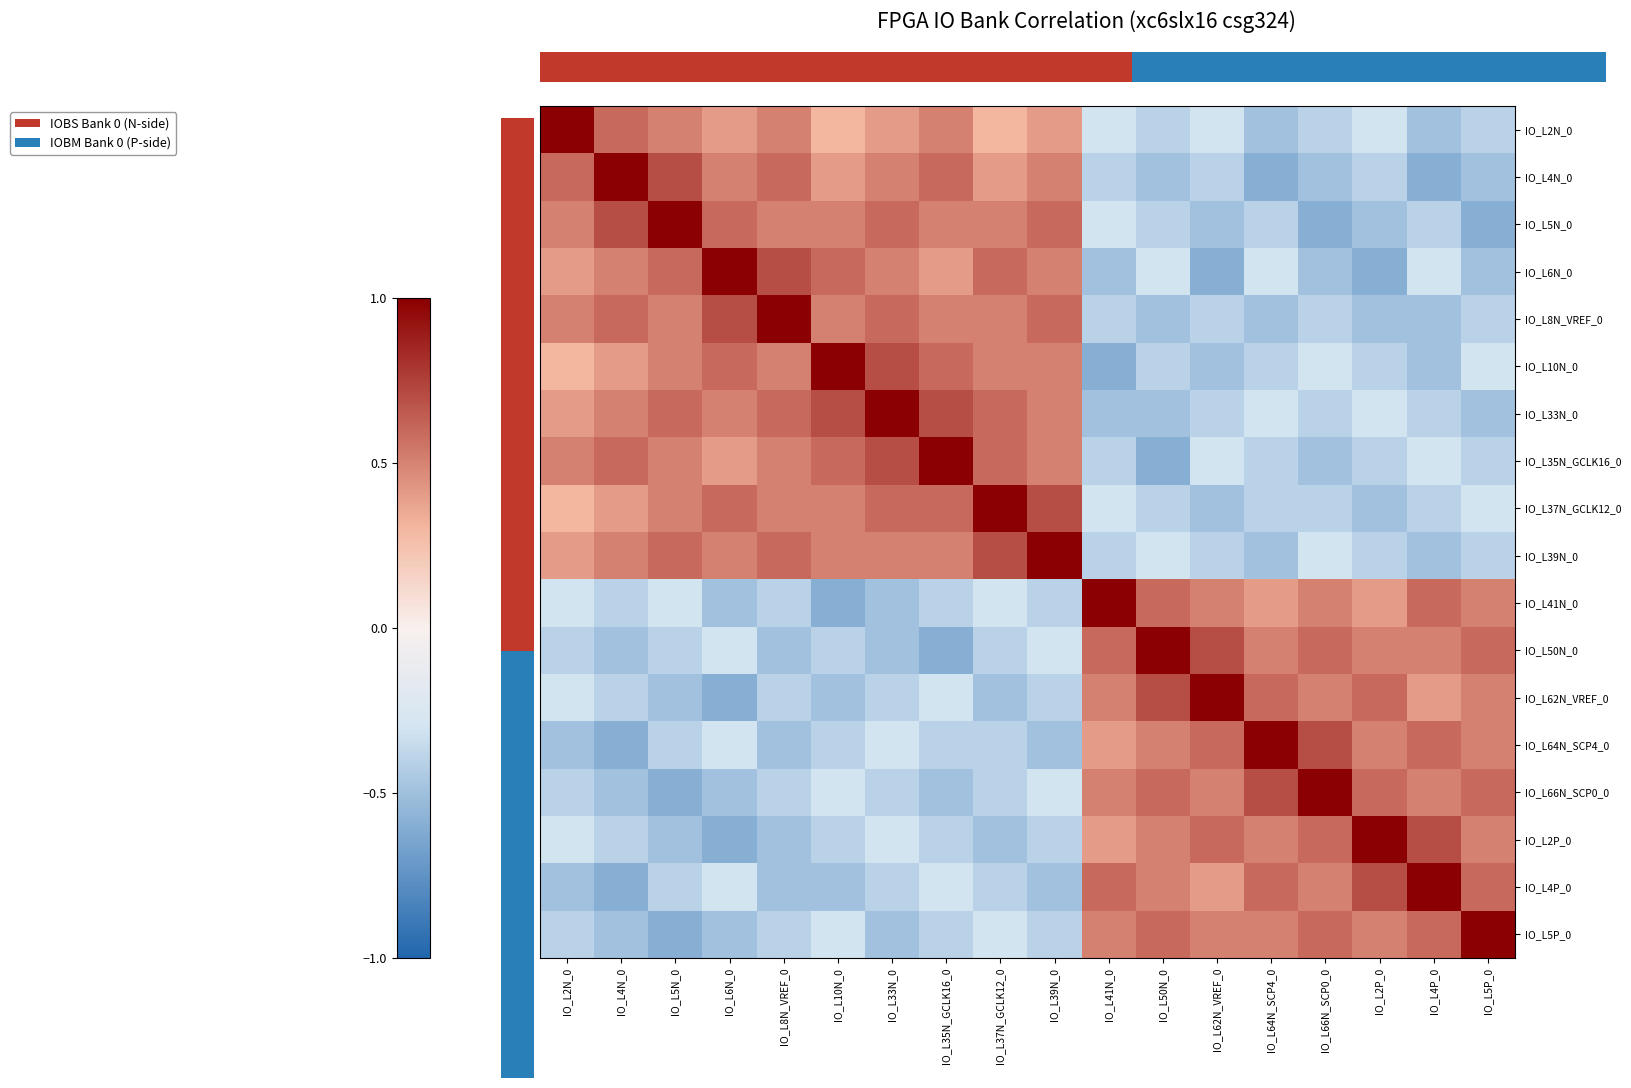

Which label corresponds to the smallest value in the chart?

IO_L64N_SCP4_0